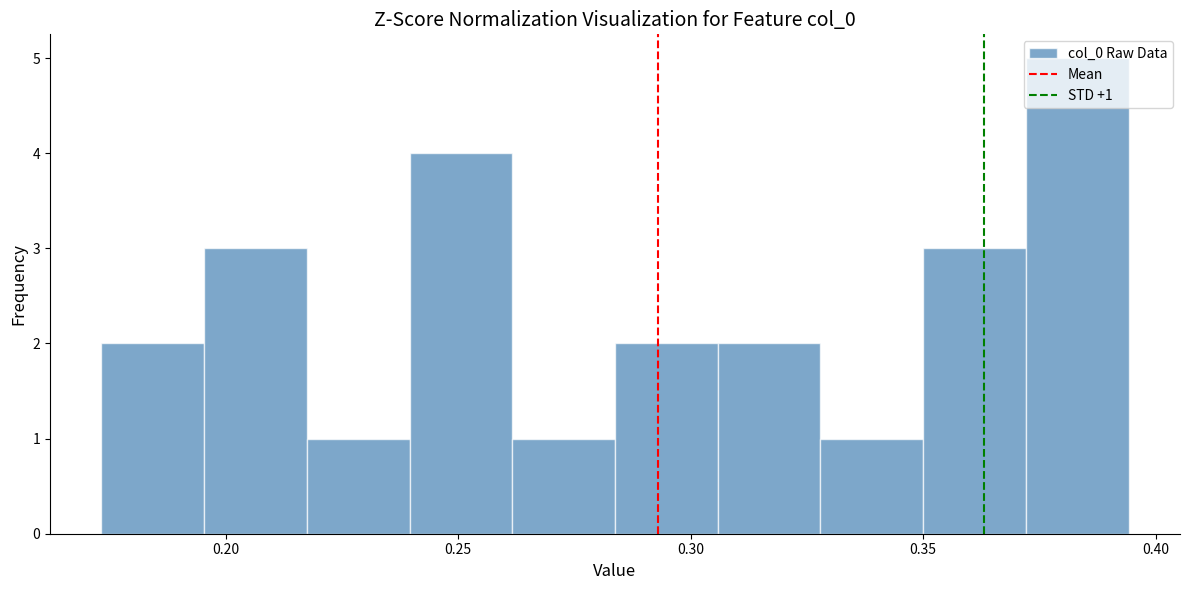

Which range on the x-axis has the tallest bar?

0.370 to 0.395